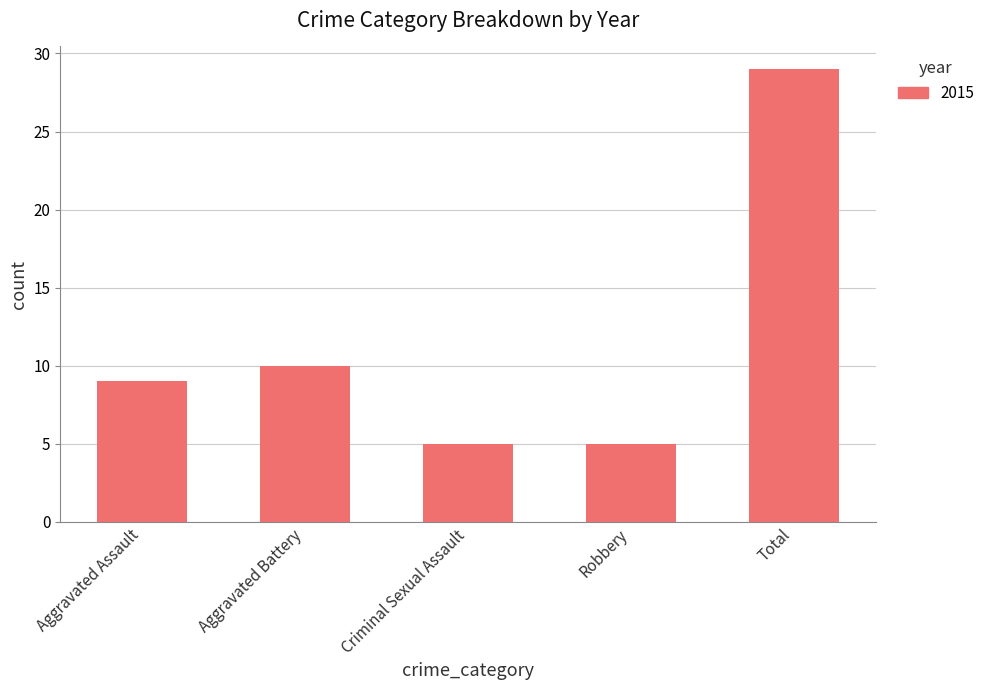

At which label is the value closest to 17?

Aggravated Battery